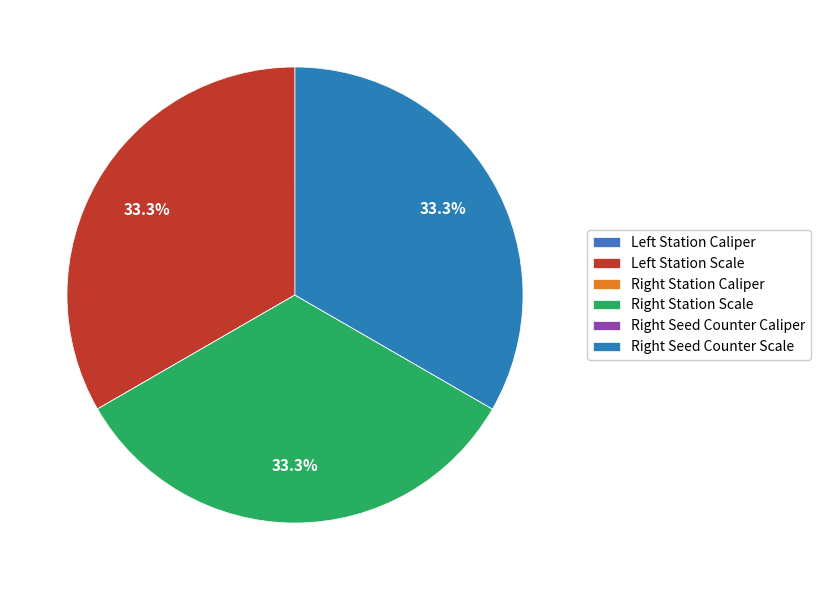

Count the number of slices in the pie.

6